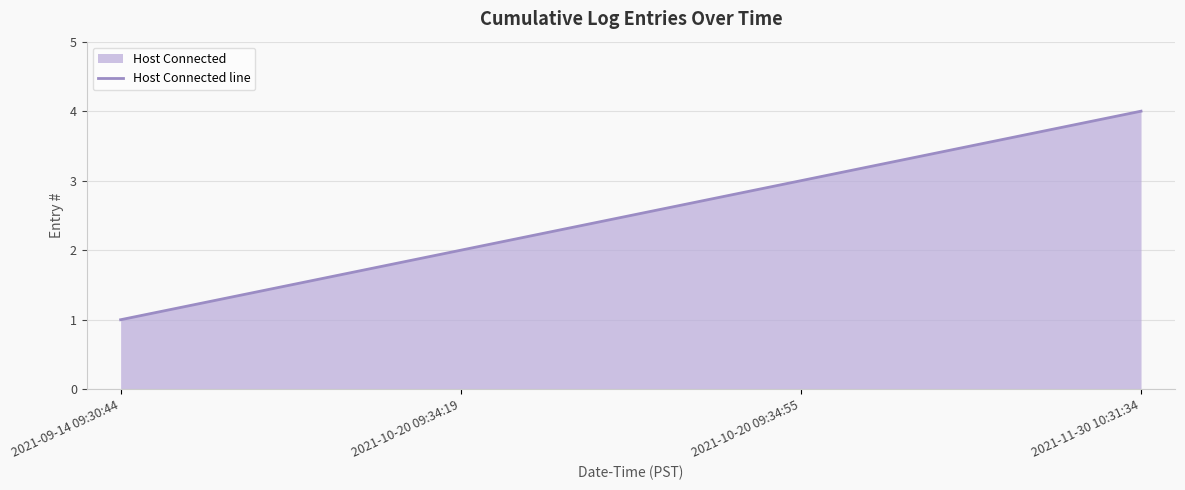

Is it true that the value at 2021-10-20 09:34:19 is 1?

False